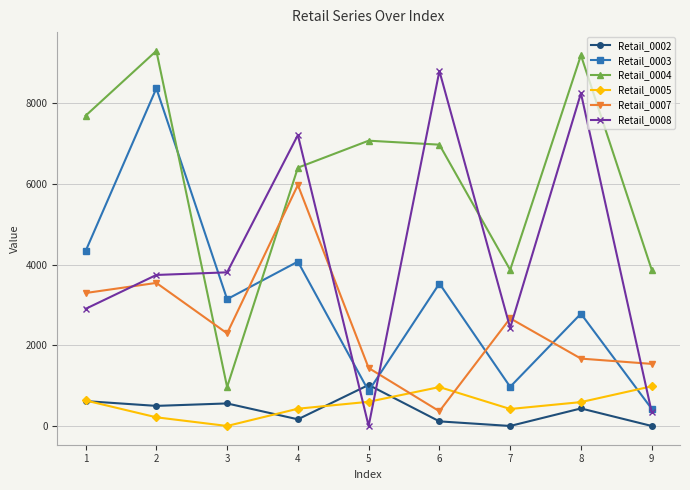

Between 5 and 9, which series saw the biggest shift?

Retail_0004